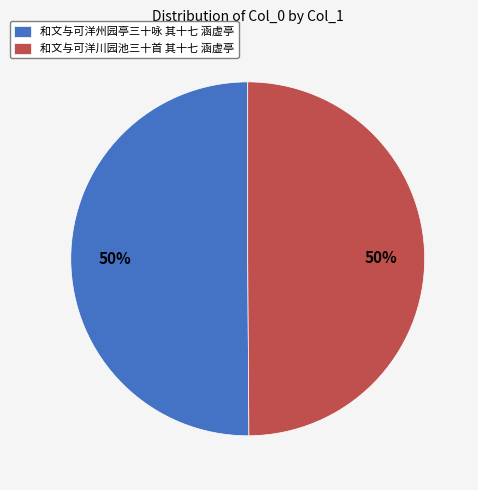

What is the ratio of the value at 和文与可洋州园亭三十咏 其十七 涵虚亭 to the value at 和文与可洋川园池三十首 其十七 涵虚亭?

1.0